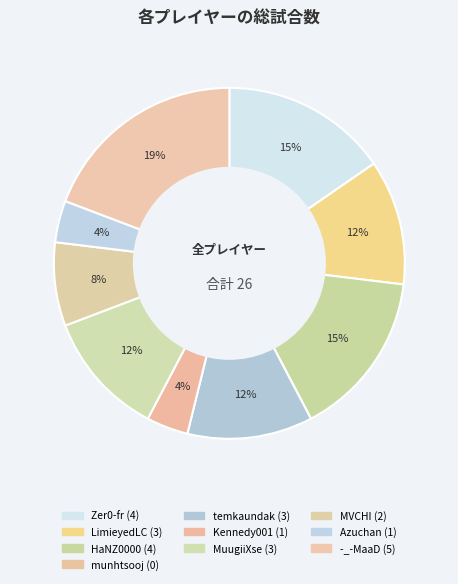

To the nearest percent, what is the average slice percentage?

10%